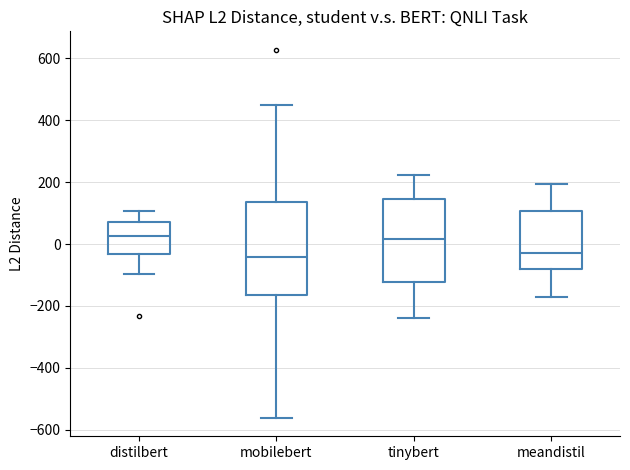

Comparing the boxes themselves (not the whiskers), which one is the tallest?

mobilebert